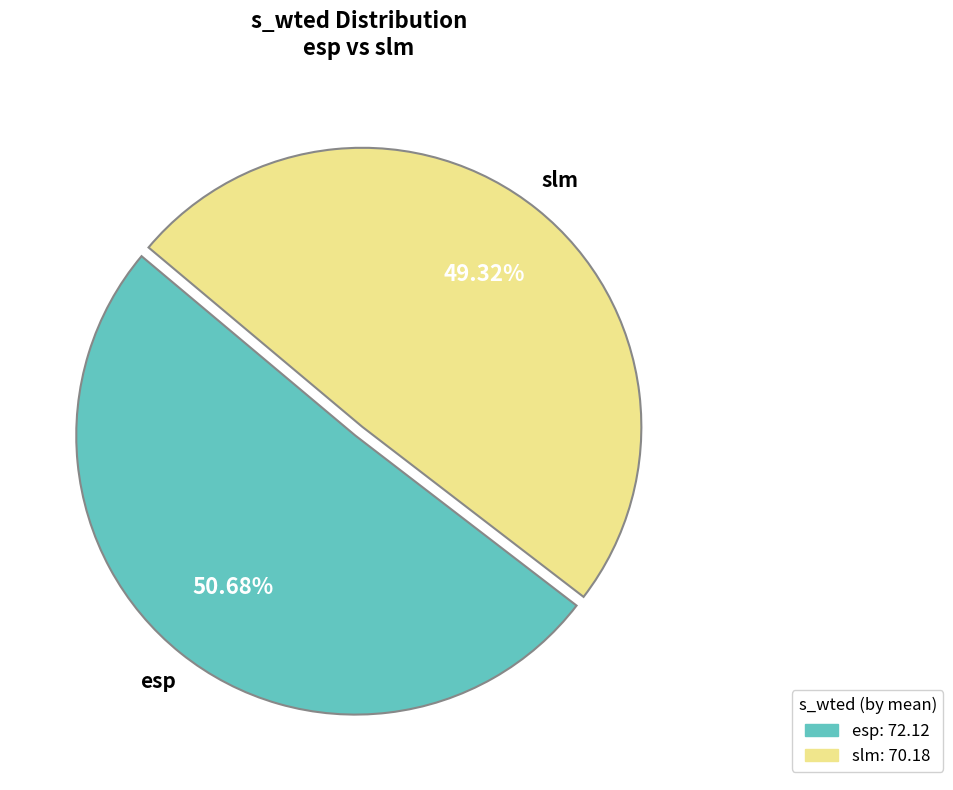

Does any single category account for the majority?

Yes